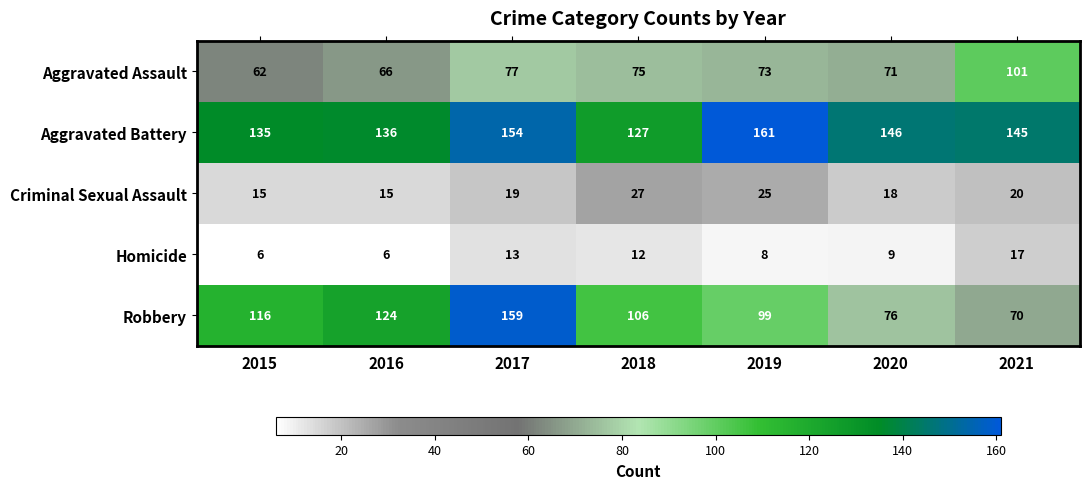

At how many categories does at least one series exceed 89?

7